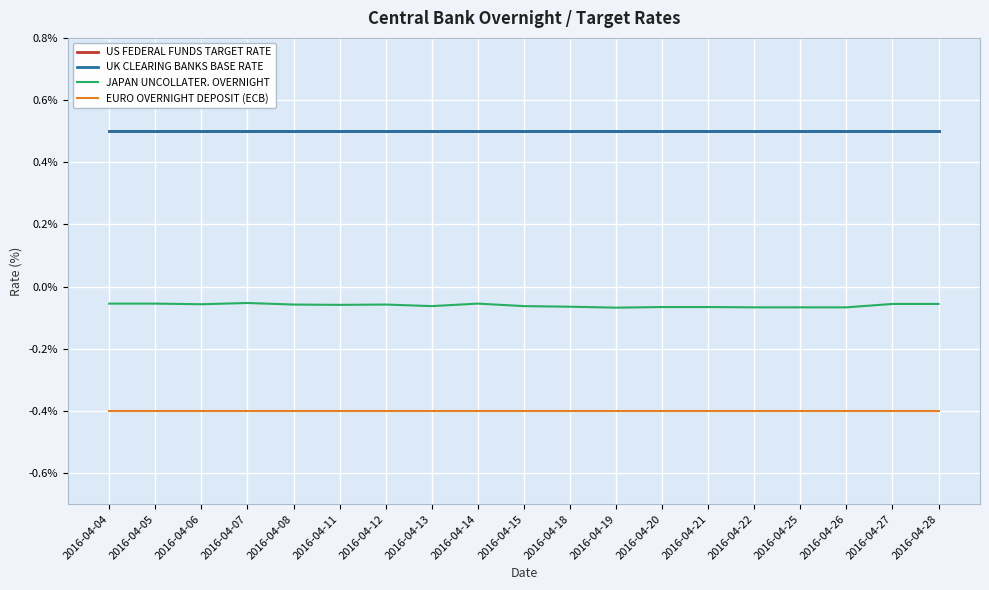

Which category has the lowest value in the EURO OVERNIGHT DEPOSIT (ECB) series?

2016-04-04